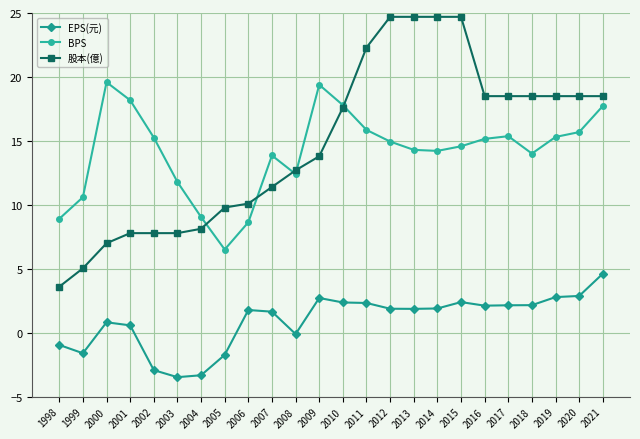

Is it true that BPS equals 15.7 at 2020?

True